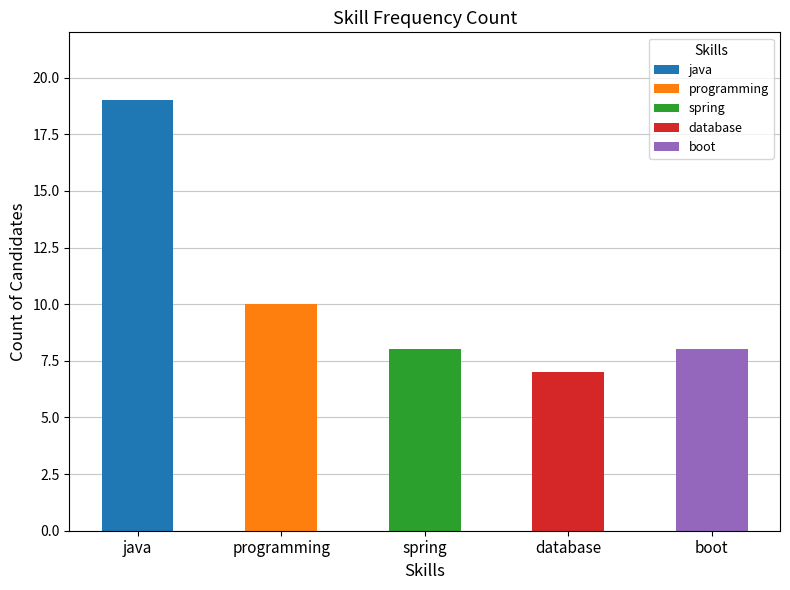

What is the smallest value displayed?

7